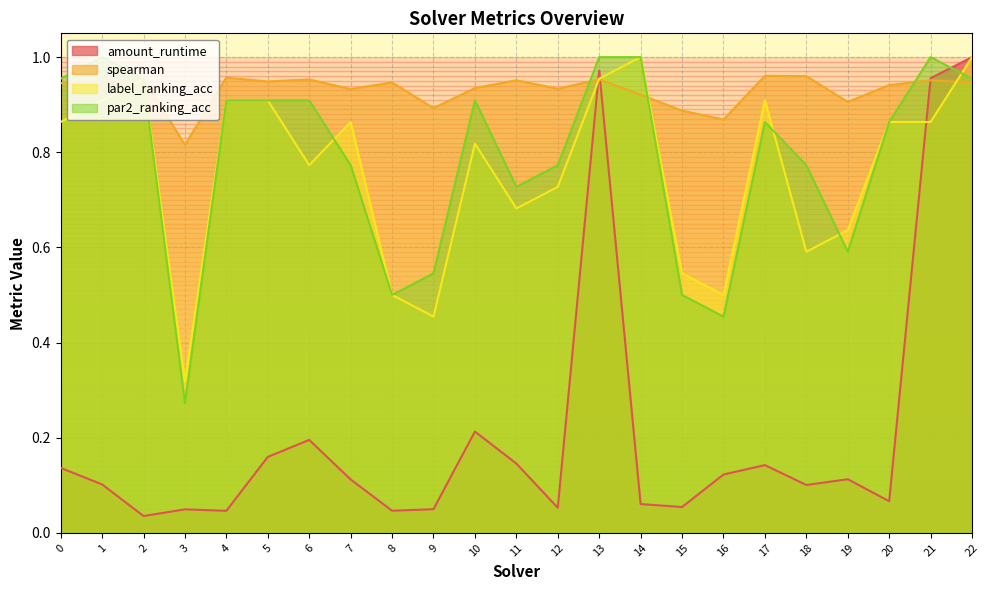

Which series has the largest total across all categories?

spearman